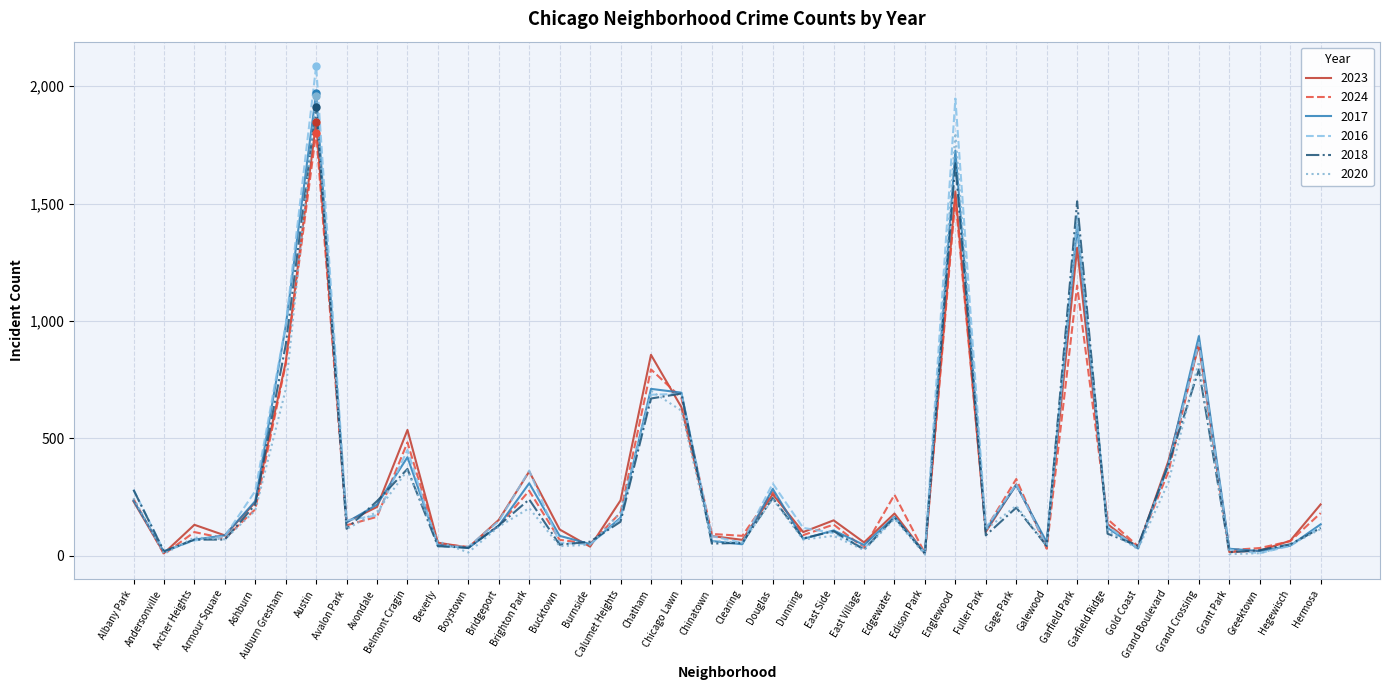

The 2020 series shows 53 at Bridgeport. True or false?

False